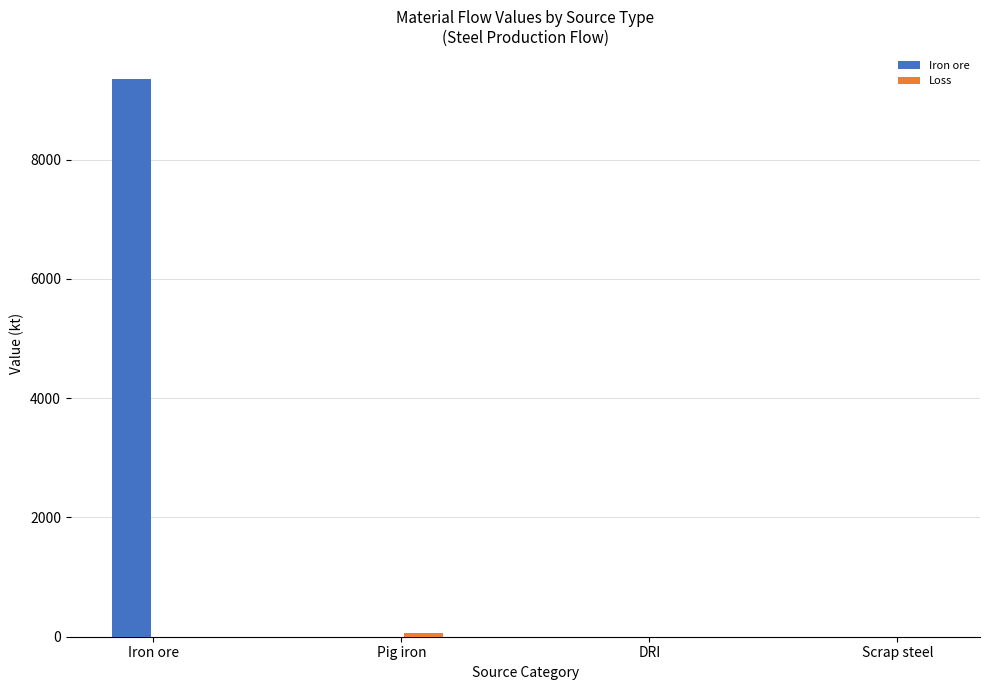

What is the maximum value shown in the chart?

9355.9